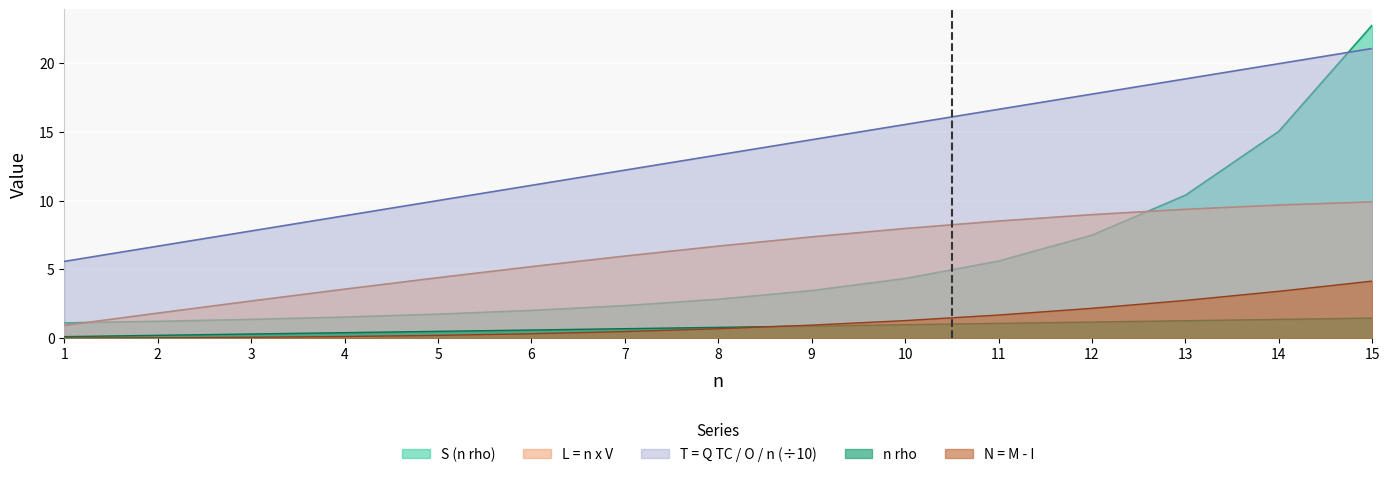

The value of n rho at 1 is 9.2. True or false?

False